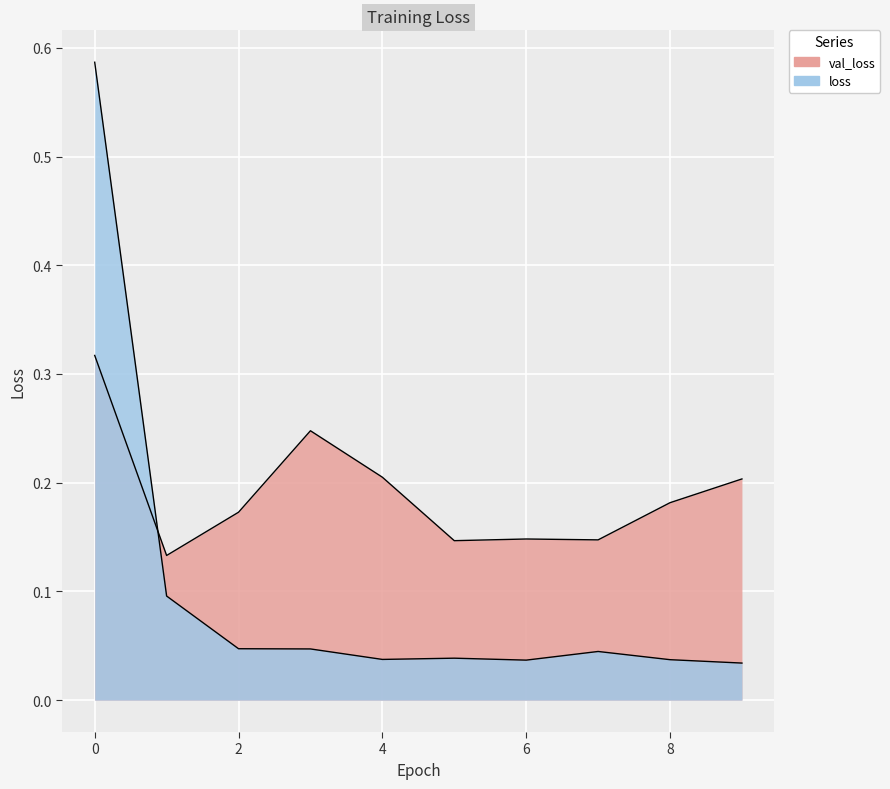

Rank the series at 2 from highest to lowest value.

val_loss, loss